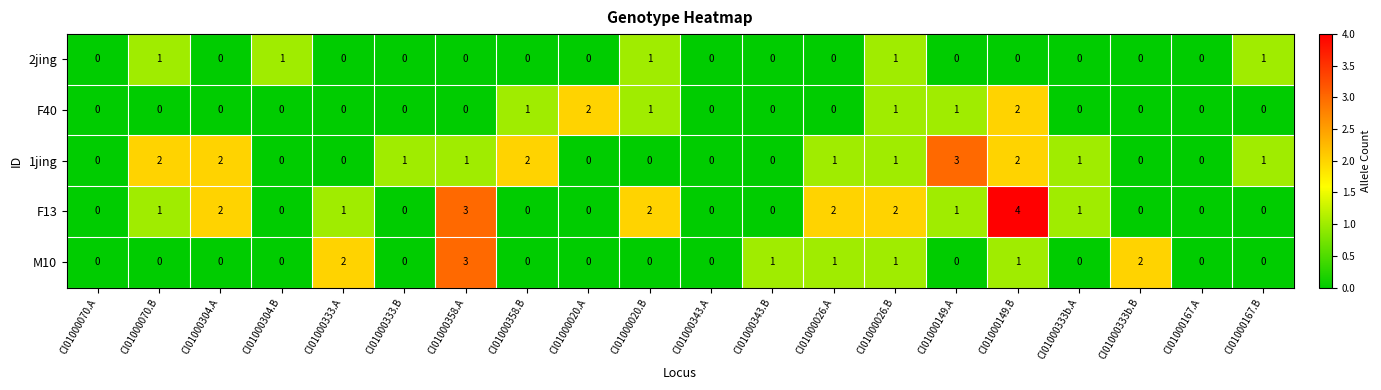

How many 2jing values are between 0 and 1?

20